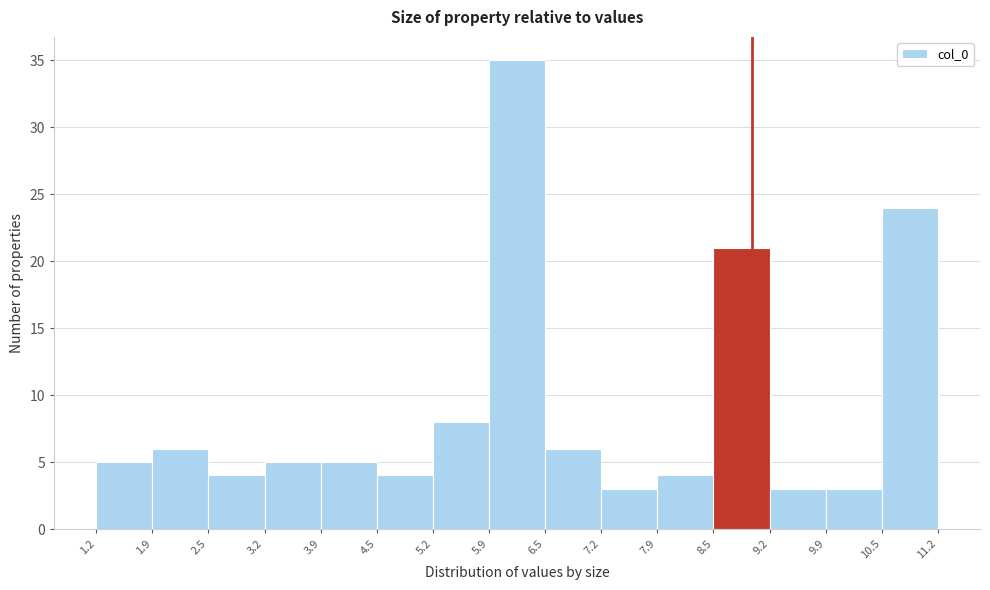

Reading left to right, list every bar in this chart as the range it spans on the x-axis followed by its height. The values are not printed on the chart, so give them approximately, as read against the axis.

1.2 to 1.9: 5
1.9 to 2.5: 6
2.5 to 3.2: 4
3.2 to 3.9: 5
3.9 to 4.5: 5
4.5 to 5.2: 4
5.2 to 5.9: 8
5.9 to 6.5: 35
6.5 to 7.2: 6
7.2 to 7.9: 3
7.9 to 8.5: 4
8.5 to 9.2: 21
9.2 to 9.9: 3
9.9 to 10.5: 3
10.5 to 11.2: 24